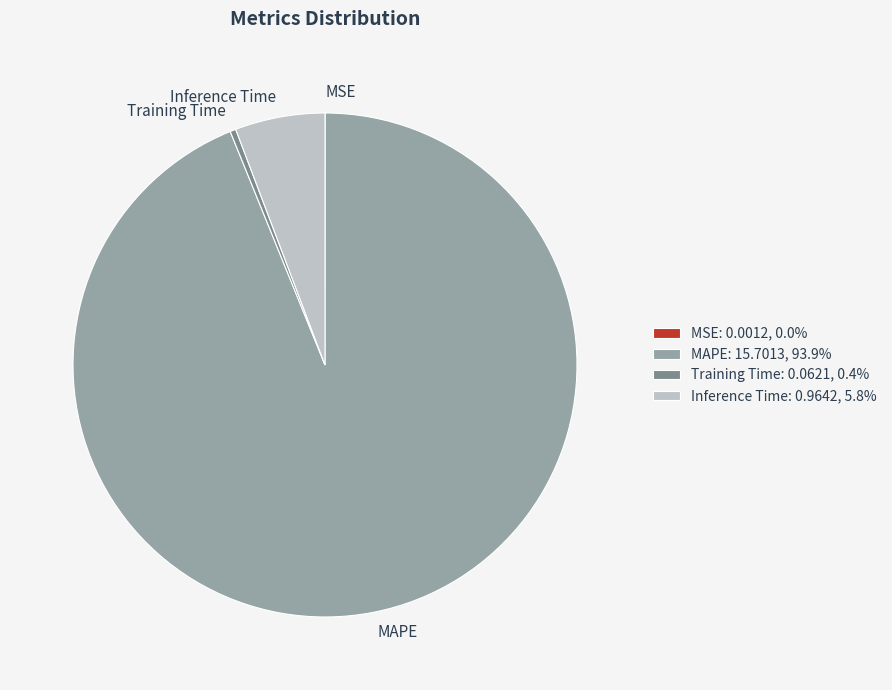

Does any single category account for the majority?

Yes